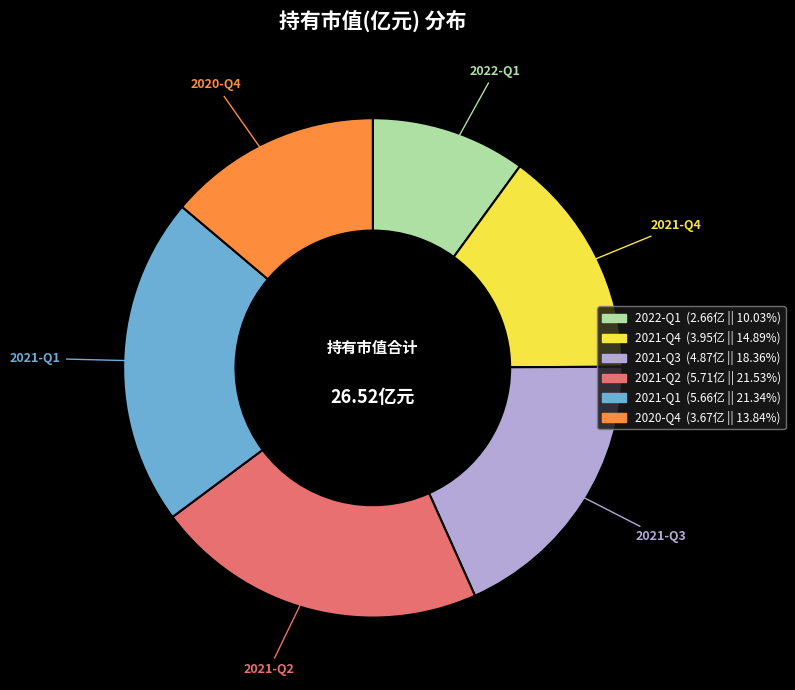

Which has a higher value, 2022-Q1 or 2021-Q3?

2021-Q3